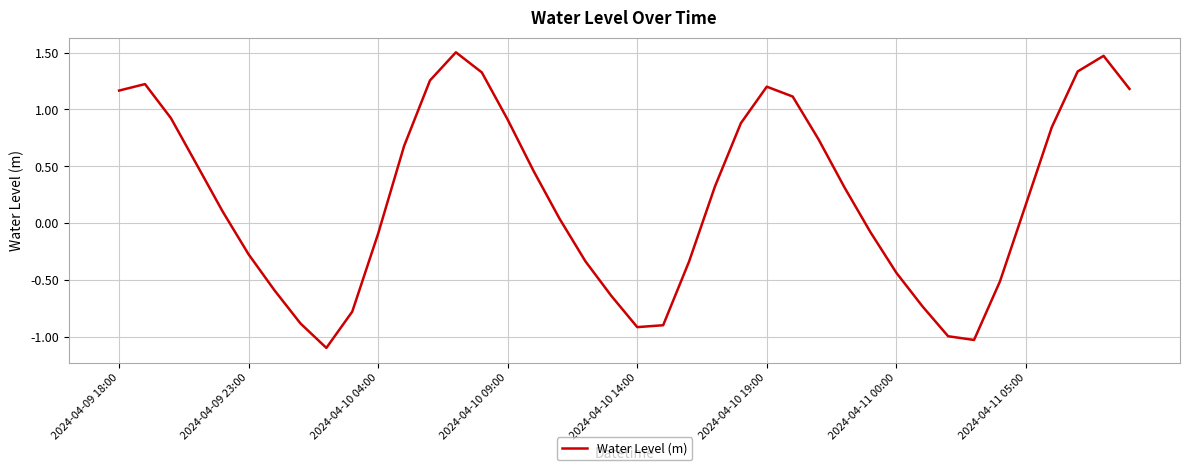

How many lines are shown in the chart?

1